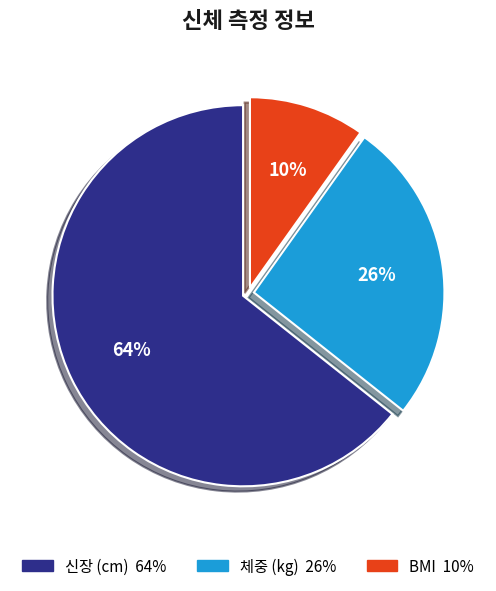

True or false: BMI accounts for 10% of the total.

True